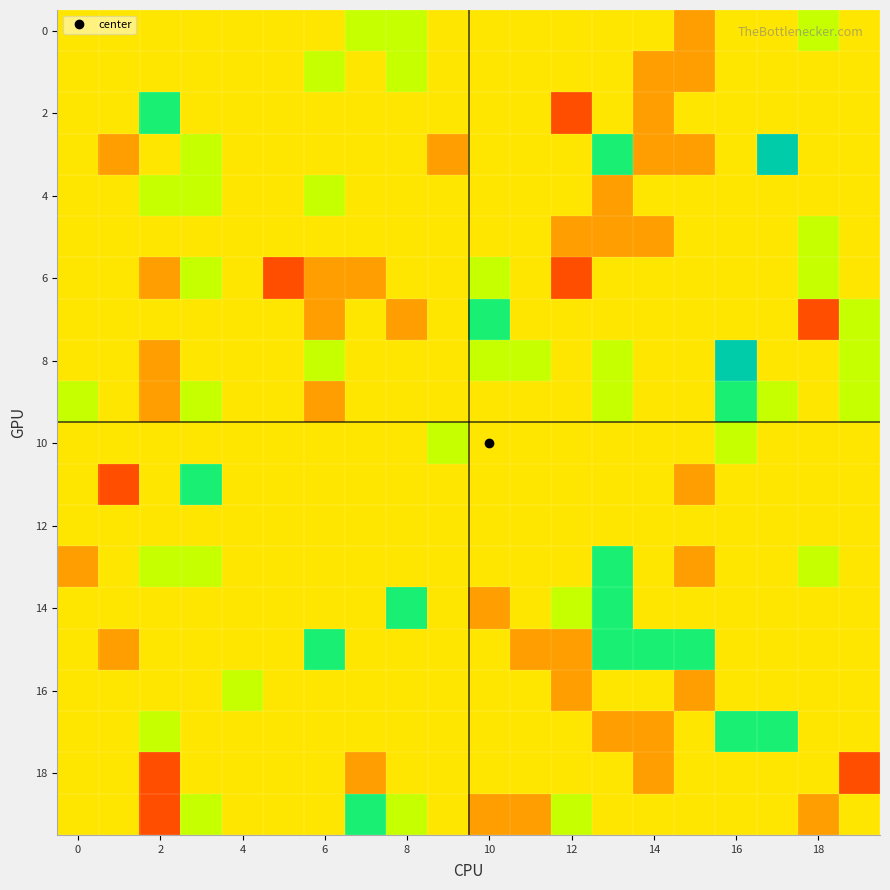

Which series has the largest range (max minus min)?

2